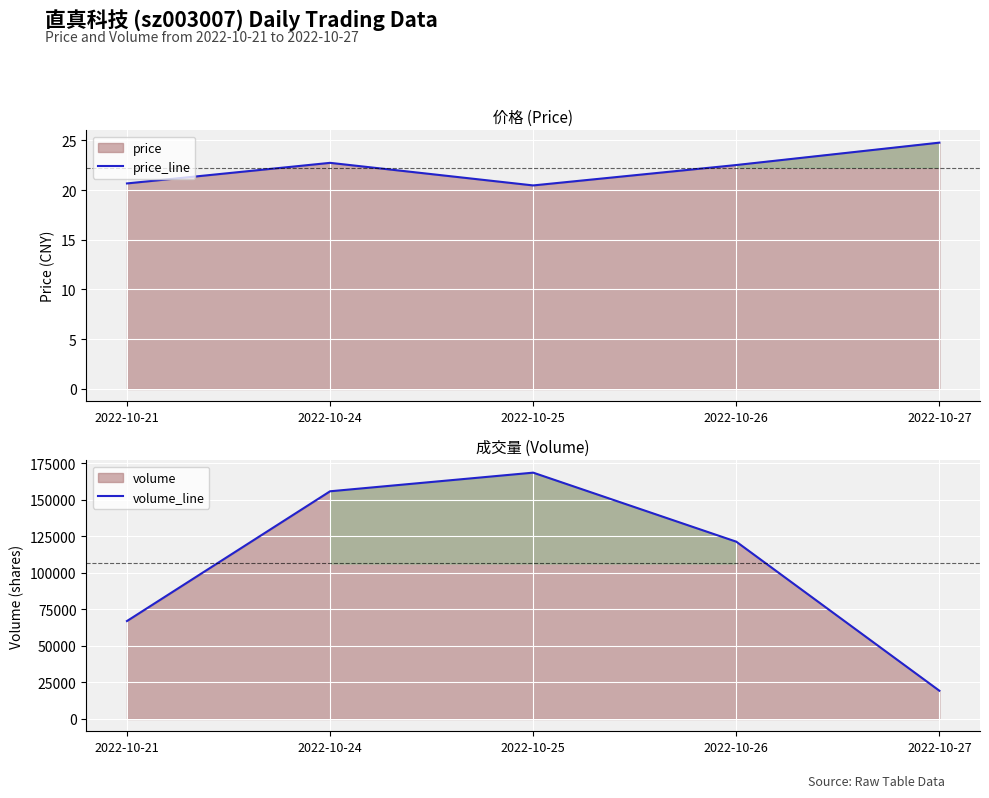

At which category does the chart reach its peak across all series?

2022-10-25